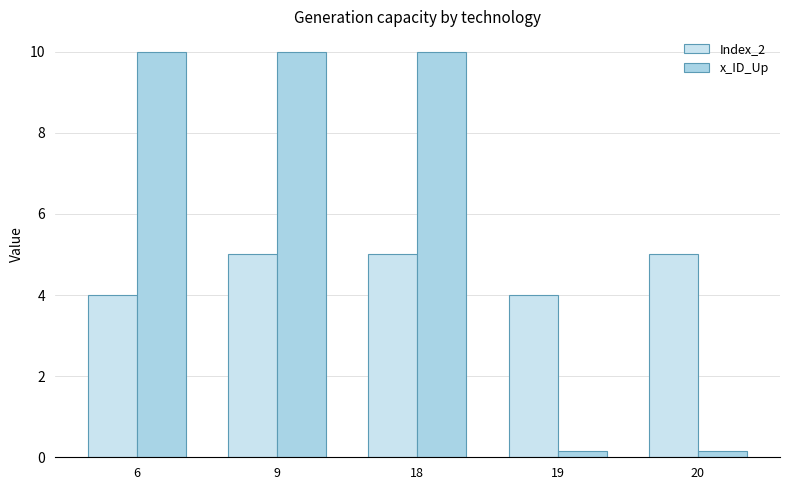

Read the Index_2 value at 18.

5.0